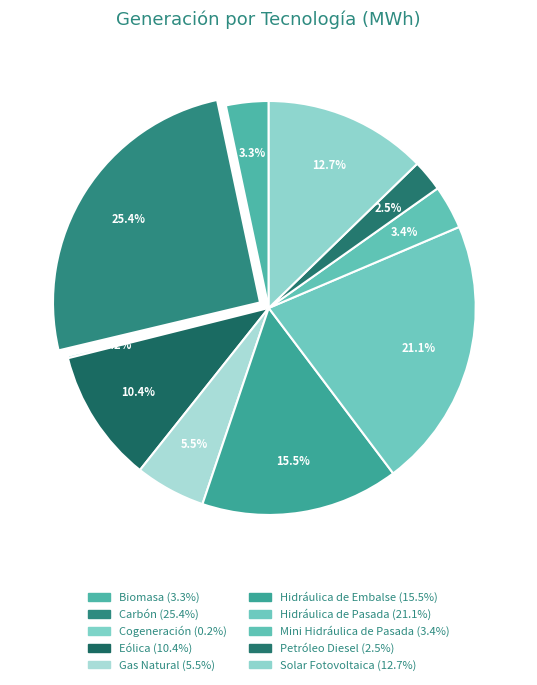

To the nearest percent, what portion does Solar Fotovoltaica represent?

13%